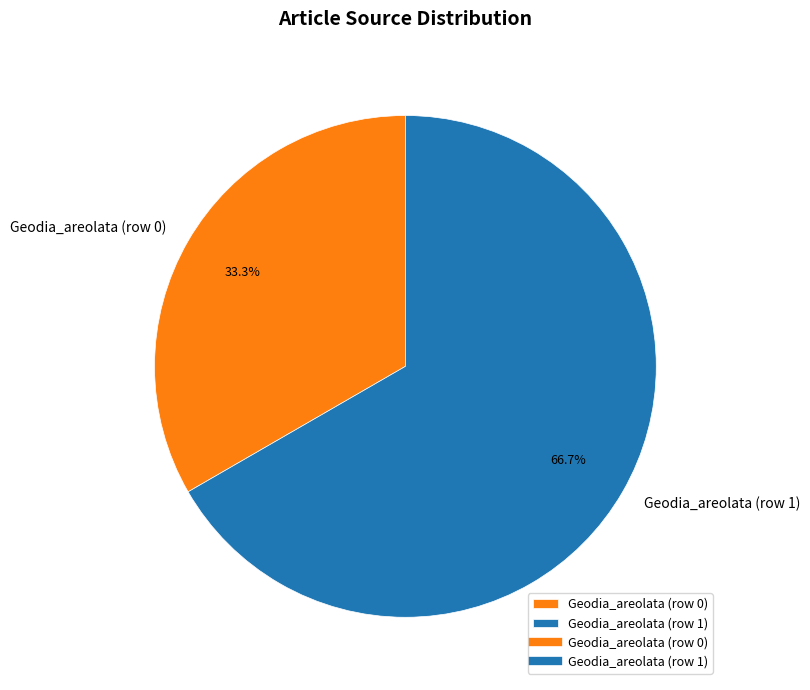

Is Geodia_areolata (row 0) the majority of the pie?

No